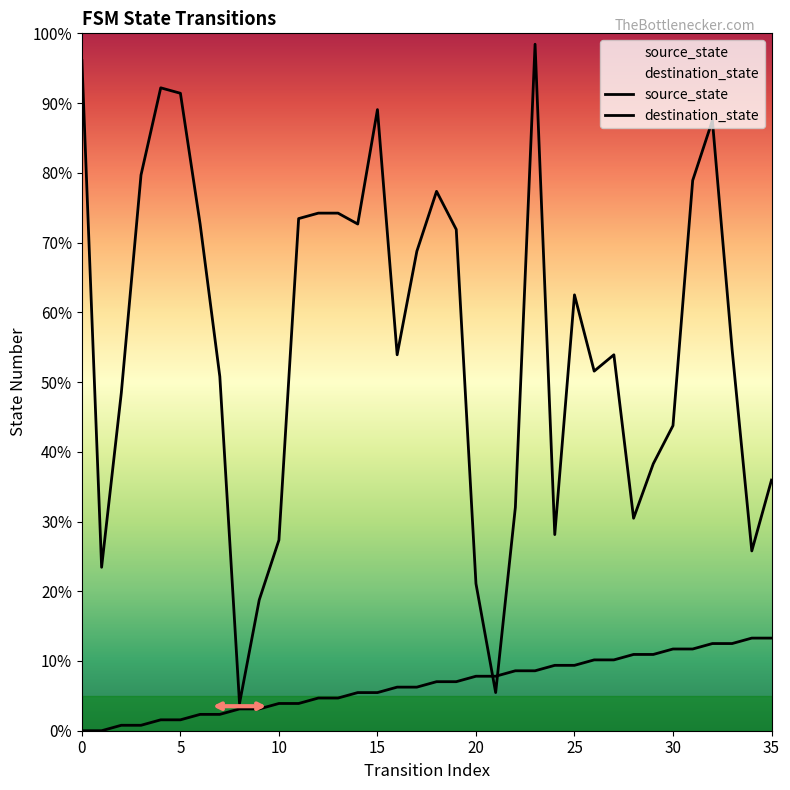

What is the label of the 9th point from the left?

8